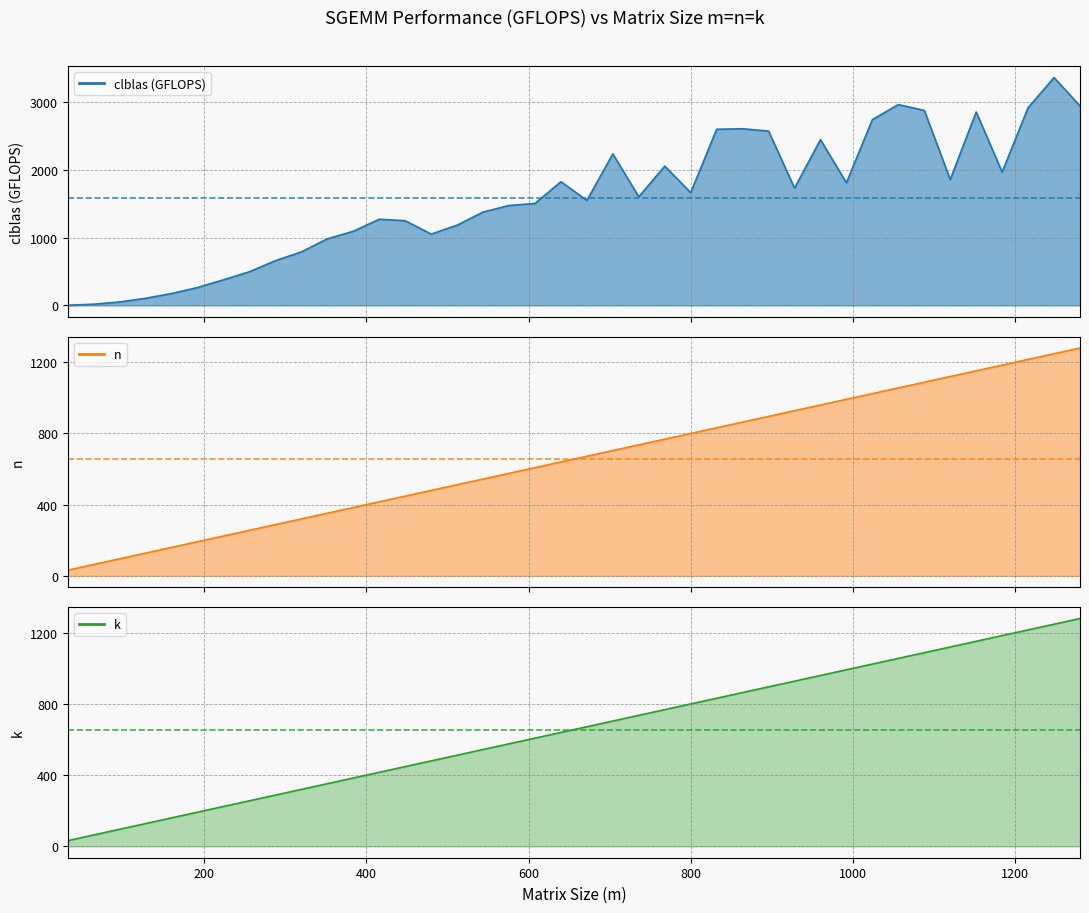

The n series shows 992.0 at 992. True or false?

True